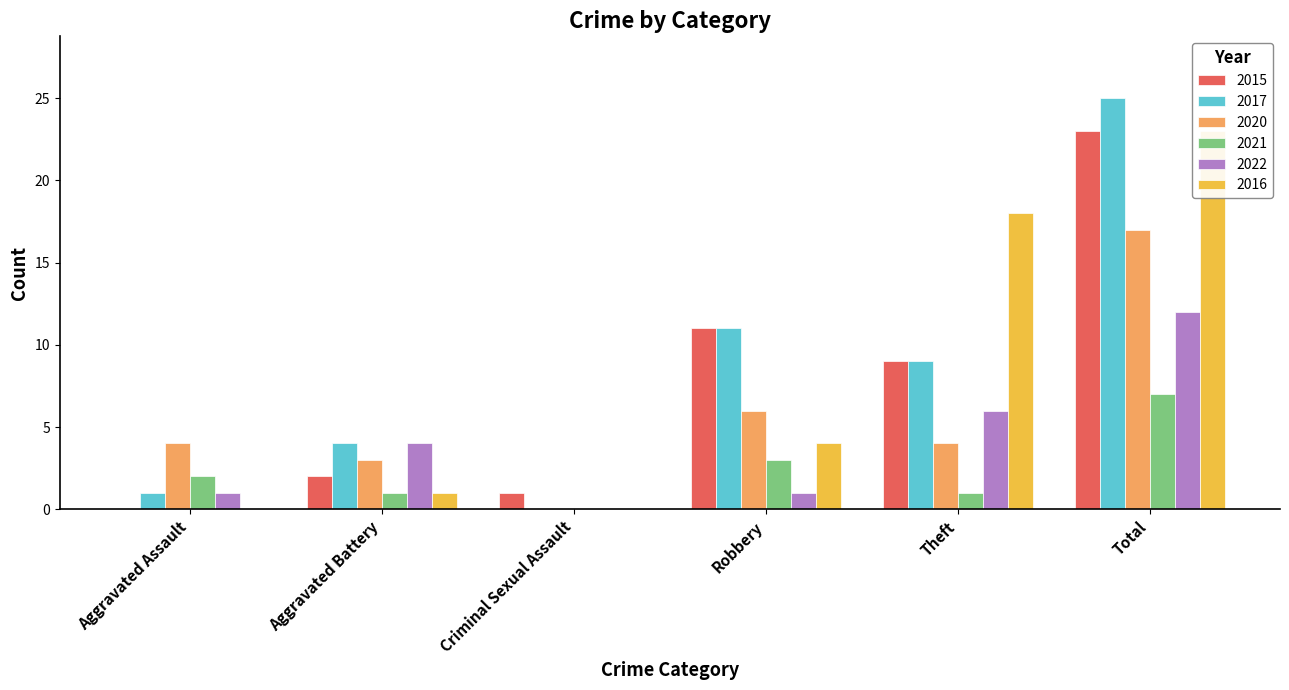

What is the total value across all series at Criminal Sexual Assault?

1